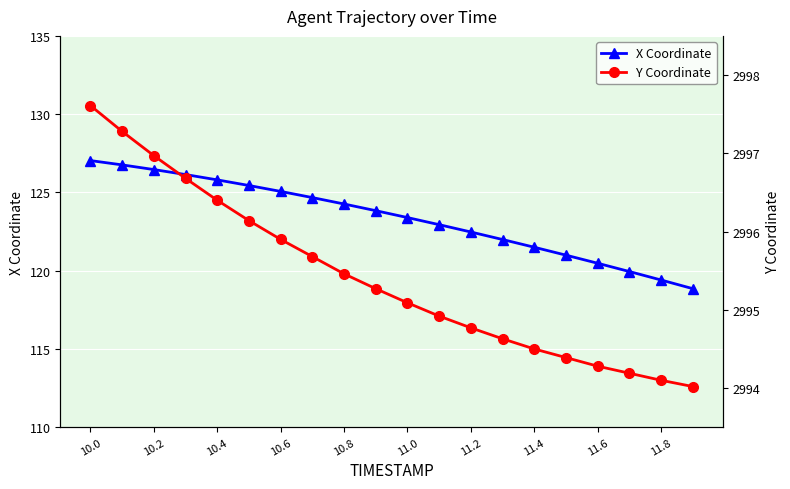

The X Coordinate series shows 120.5 at 11.6. True or false?

True